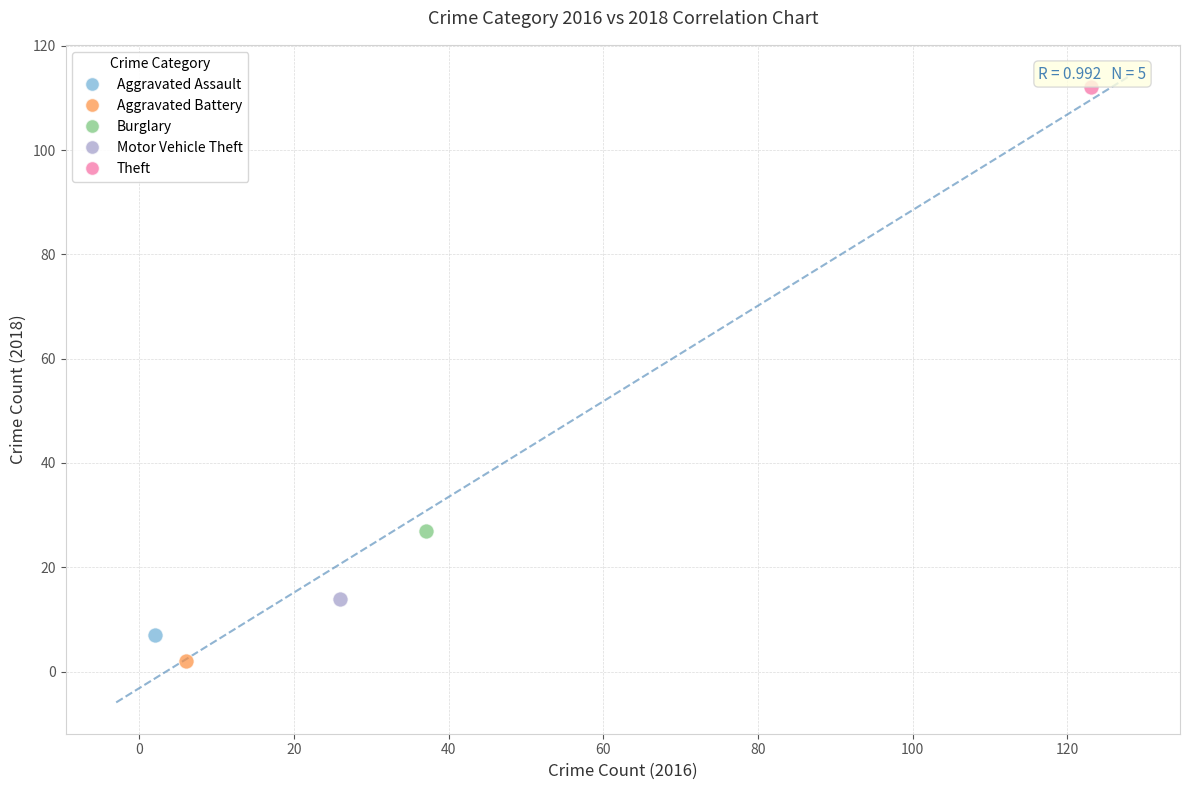

What are all the series names shown in the legend?

Aggravated Assault, Aggravated Battery, Burglary, Motor Vehicle Theft, Theft